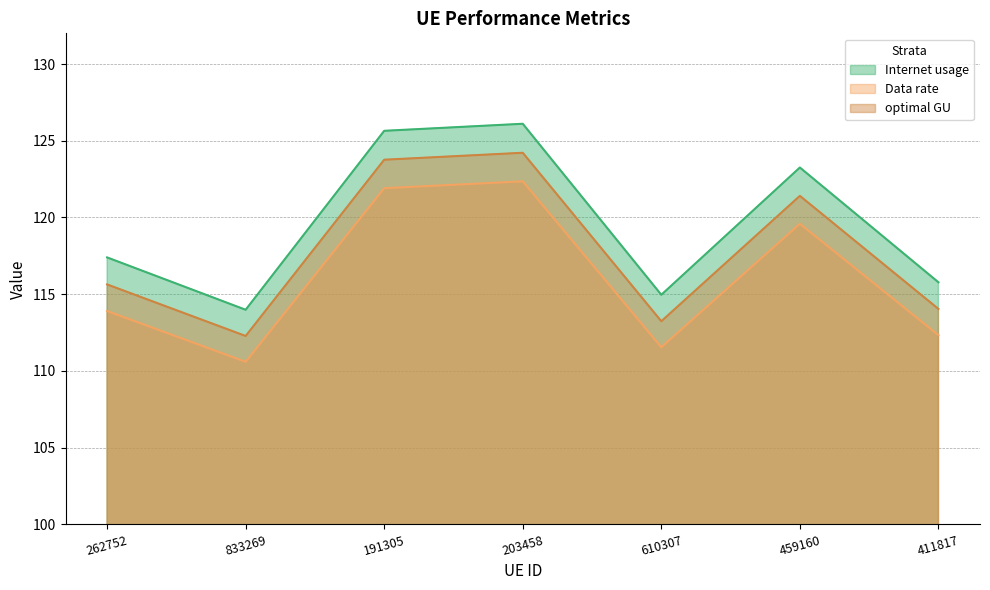

Rank the series by their average value, from lowest to highest.

Data rate, optimal GU, Internet usage